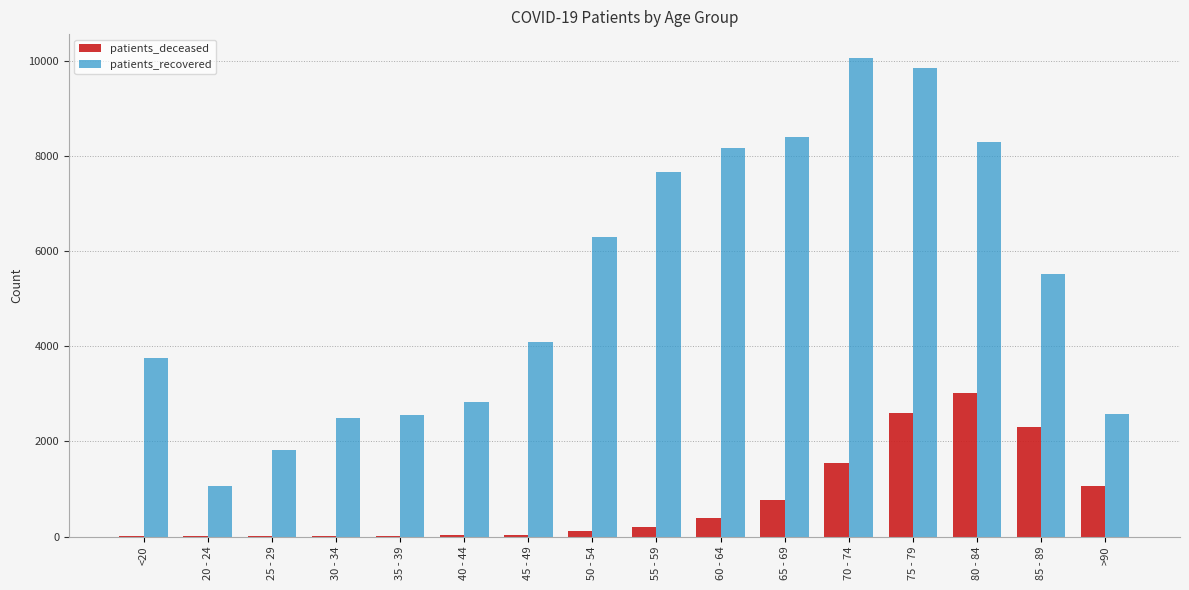

At which category is the sum across all series the highest?

75 - 79